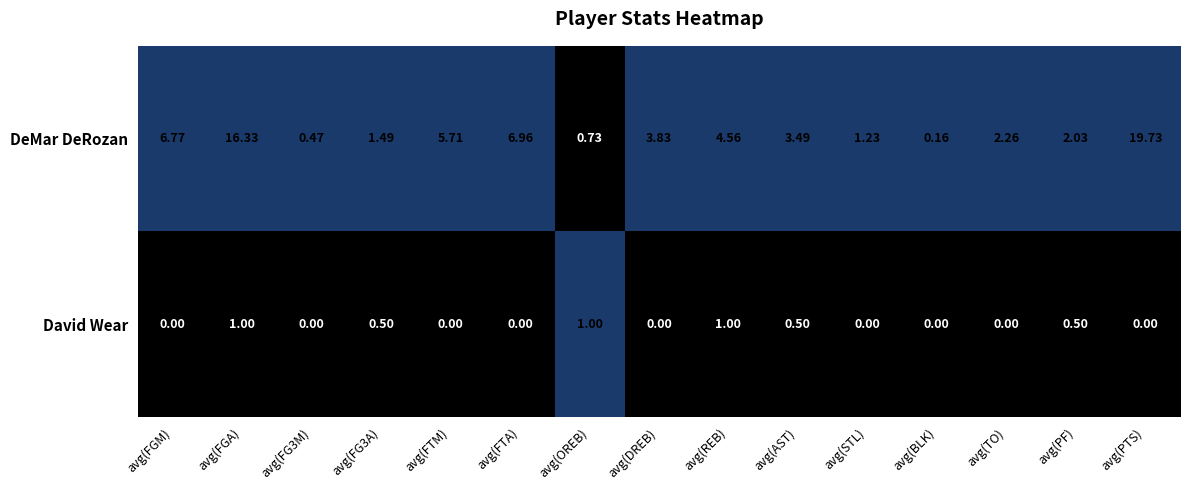

Which series has the widest spread of values?

DeMar DeRozan